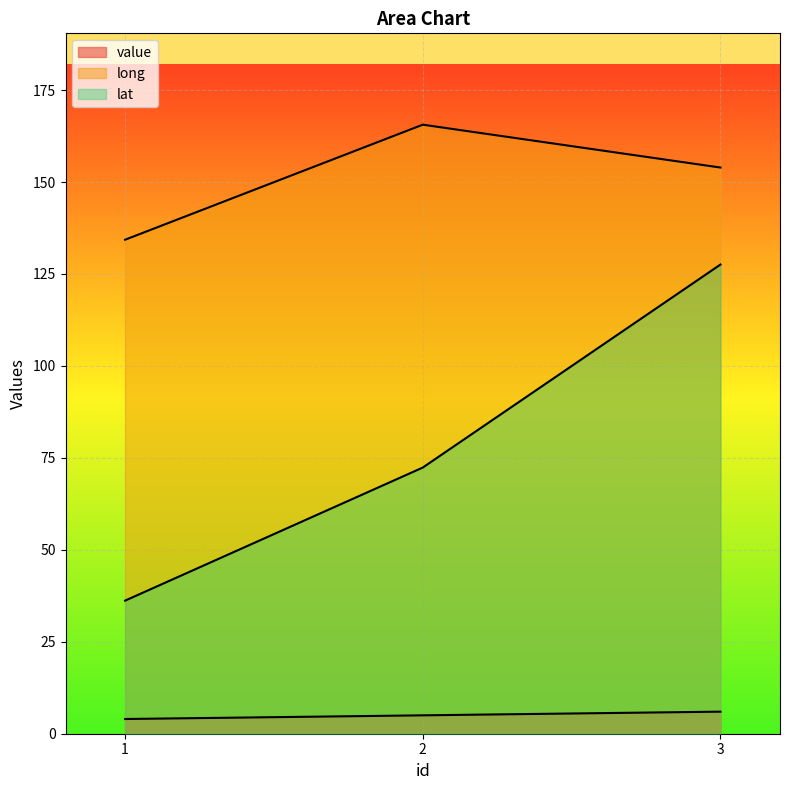

How many lines are shown in the chart?

3